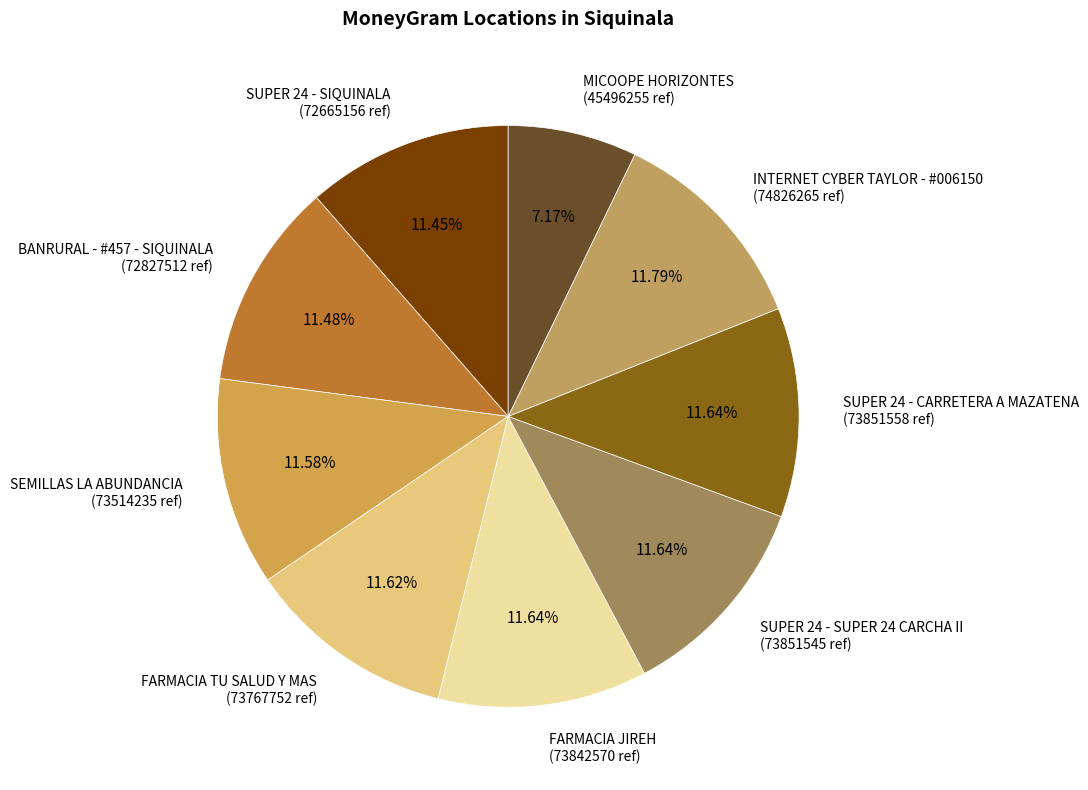

Is SUPER 24 - SUPER 24 CARCHA II the majority of the pie?

No